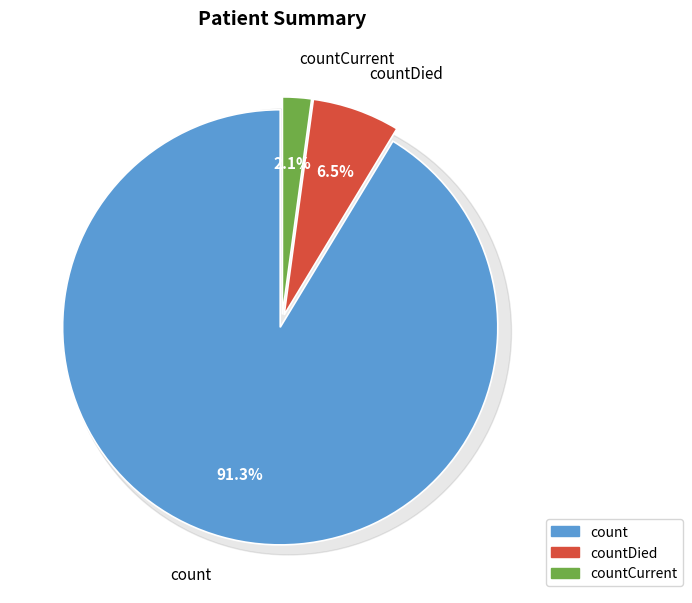

The countDied slice represents 7% of the pie. True or false?

True